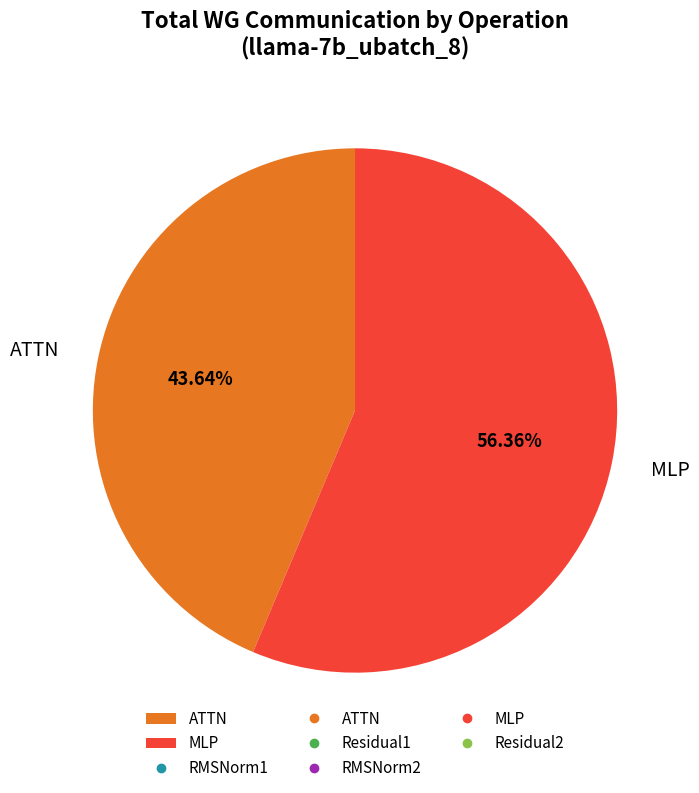

True or false: ATTN accounts for 30% of the total.

False